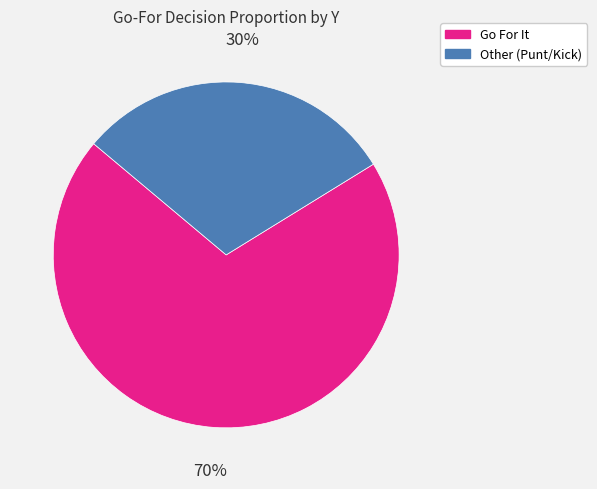

Which category has the biggest portion of the pie?

Go For It